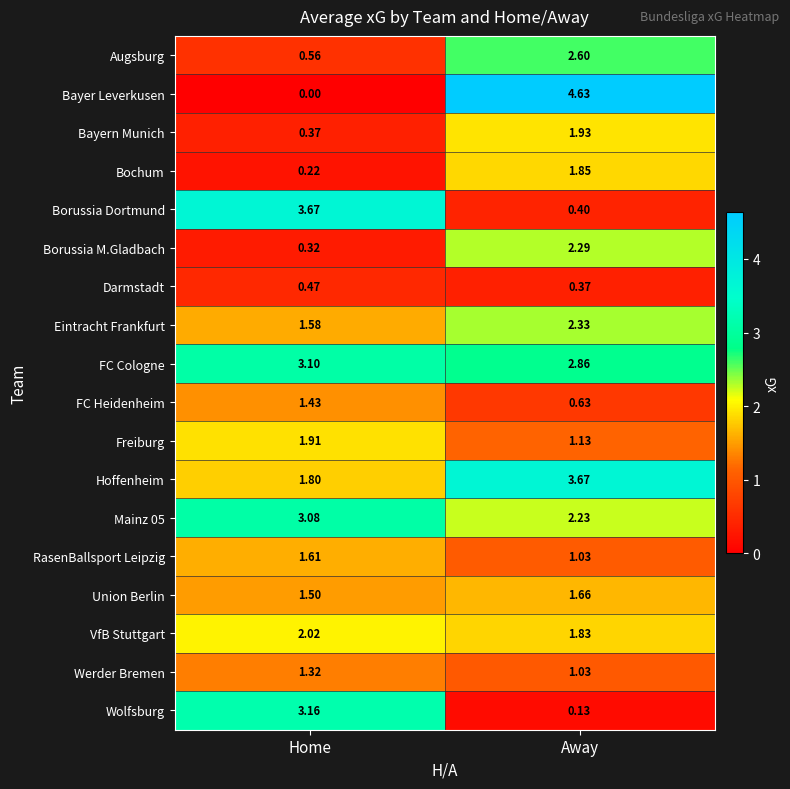

Which label corresponds to the largest value in the chart?

Away